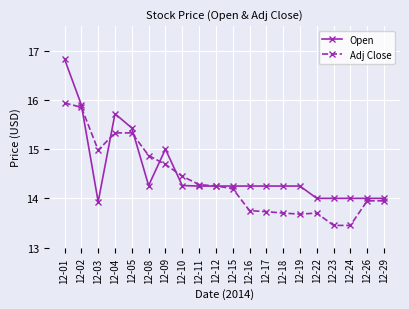

List the series in order of their peak value, lowest first.

Adj Close, Open